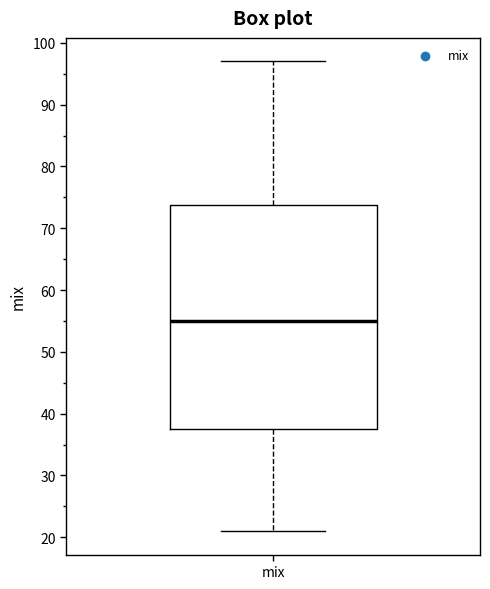

Where does the median line of the box for mix sit on the y-axis? The values are not printed on the chart, so give them approximately, as read against the axis.

55